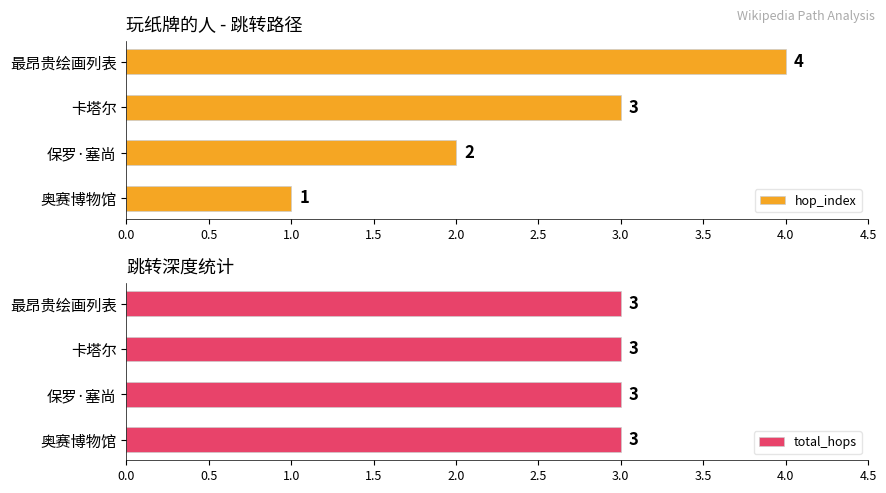

Count the hop_index values in the range 2 to 4.

3